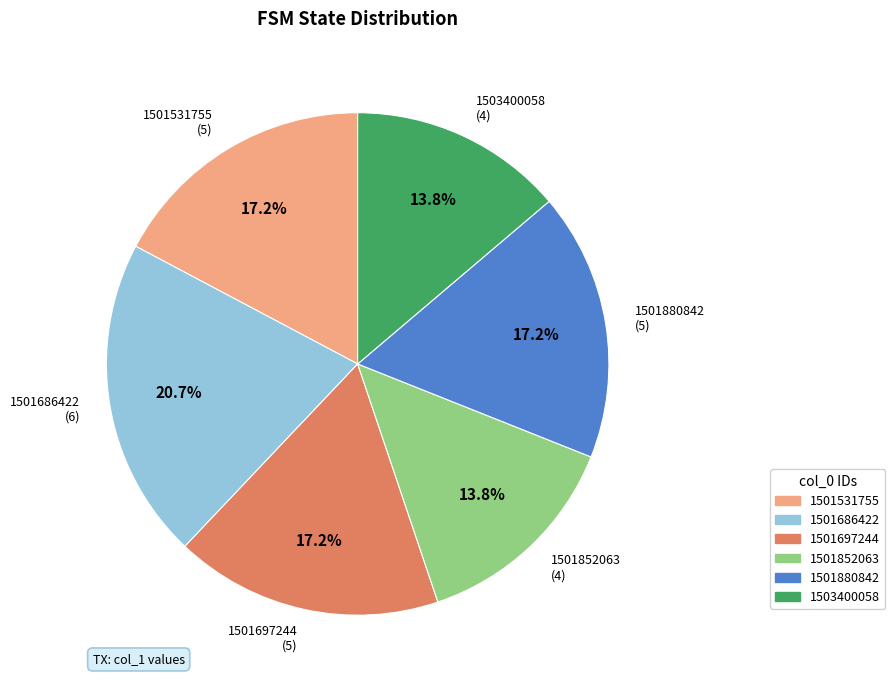

To the nearest percent, what is the combined percentage of 1501697244 and 1503400058?

31%